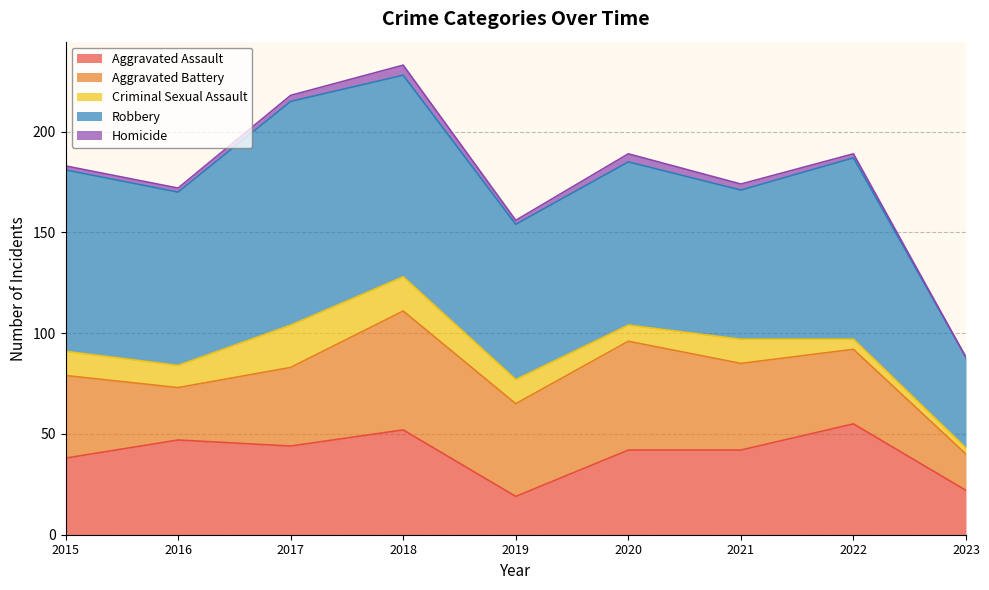

What is the average value of the Aggravated Assault series?

40